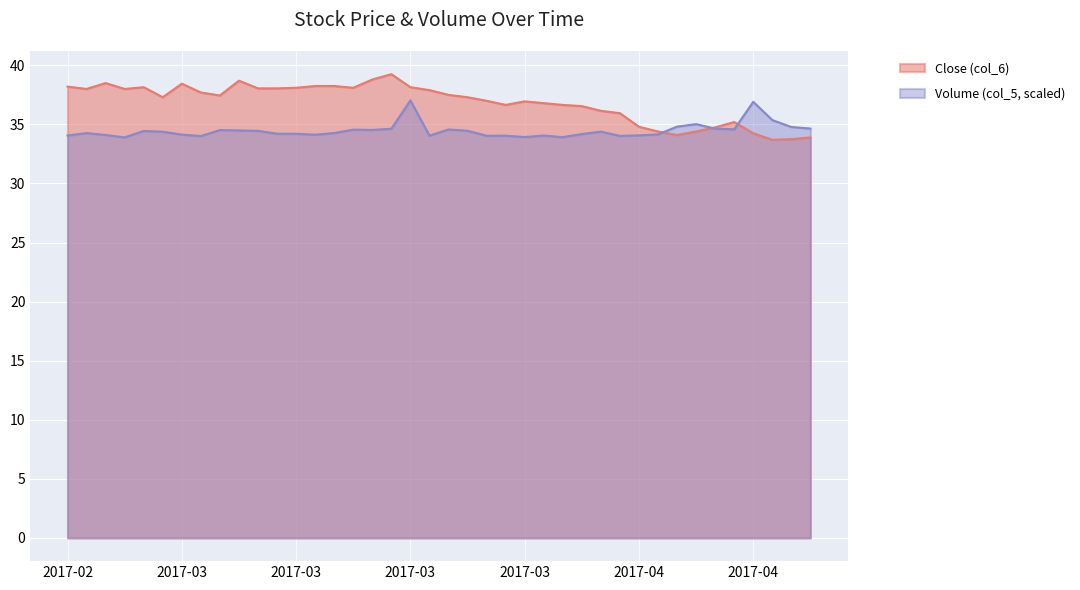

What is the label of the 32nd point from the right?

2017-03-03